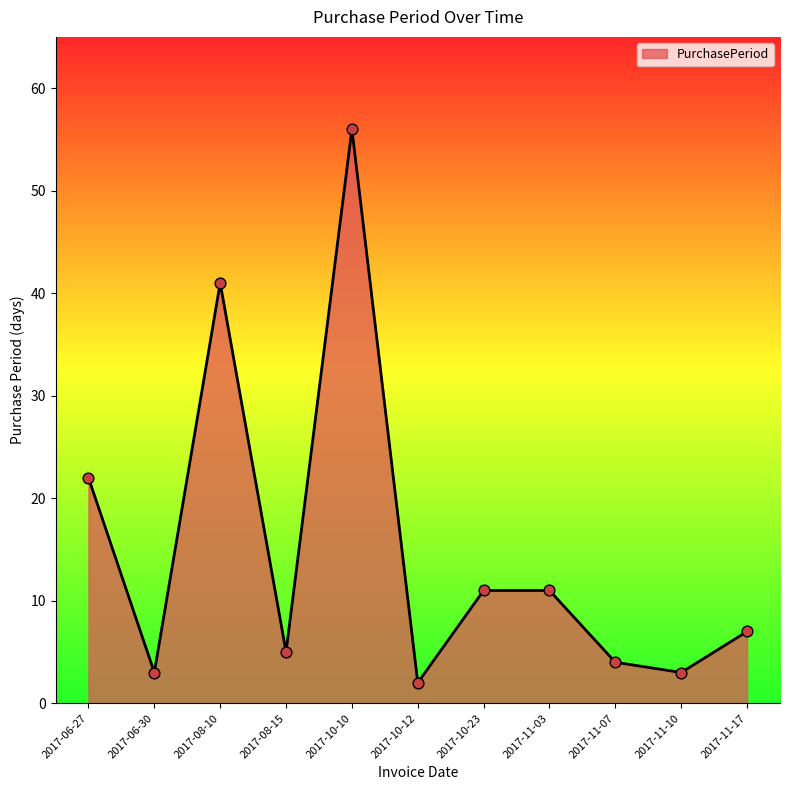

What is the change in value from 2017-08-15 to 2017-10-12?

-3